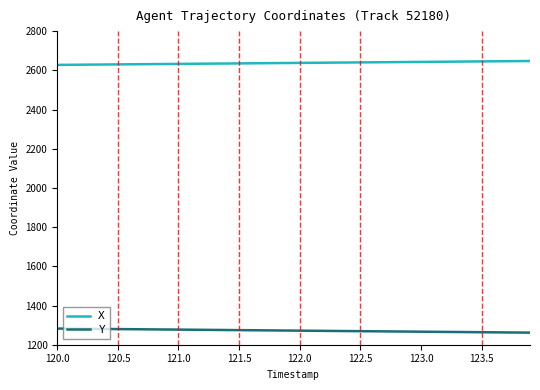

True or false: Y and X intersect in this chart.

False